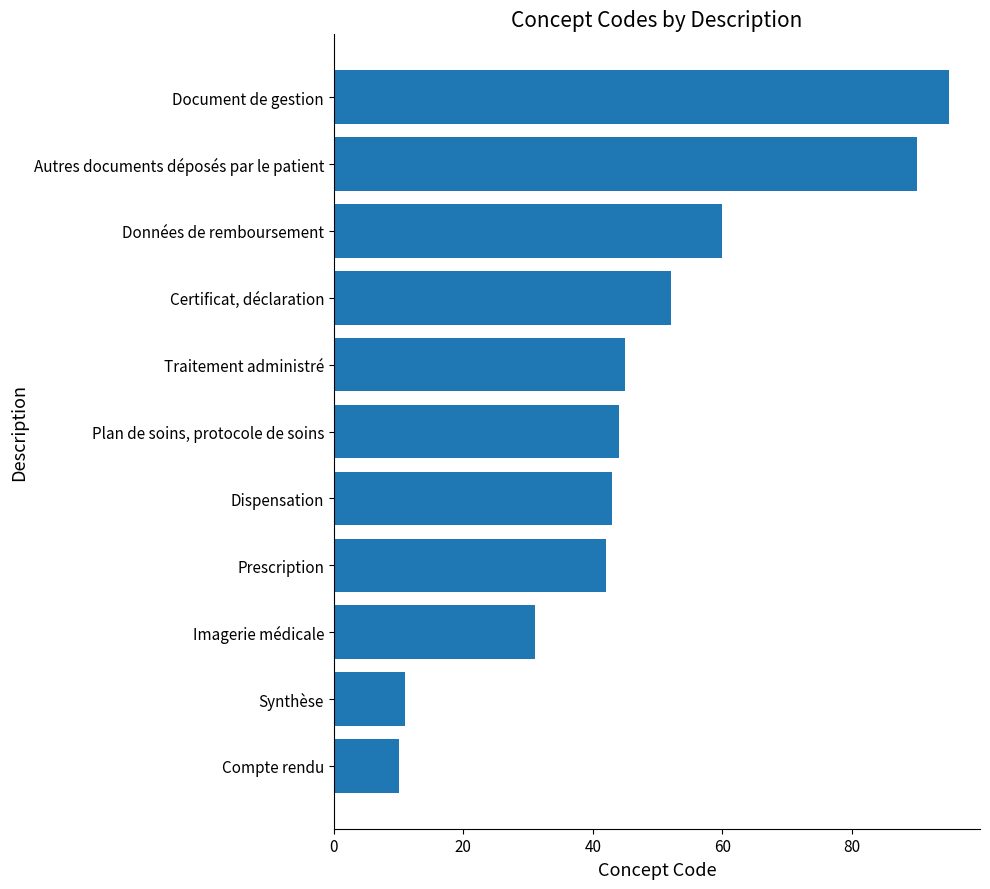

Rank the categories by value from lowest to highest.

Compte rendu, Synthèse, Imagerie médicale, Prescription, Dispensation, Plan de soins, protocole de soins, Traitement administré, Certificat, déclaration, Données de remboursement, Autres documents déposés par le patient, Document de gestion